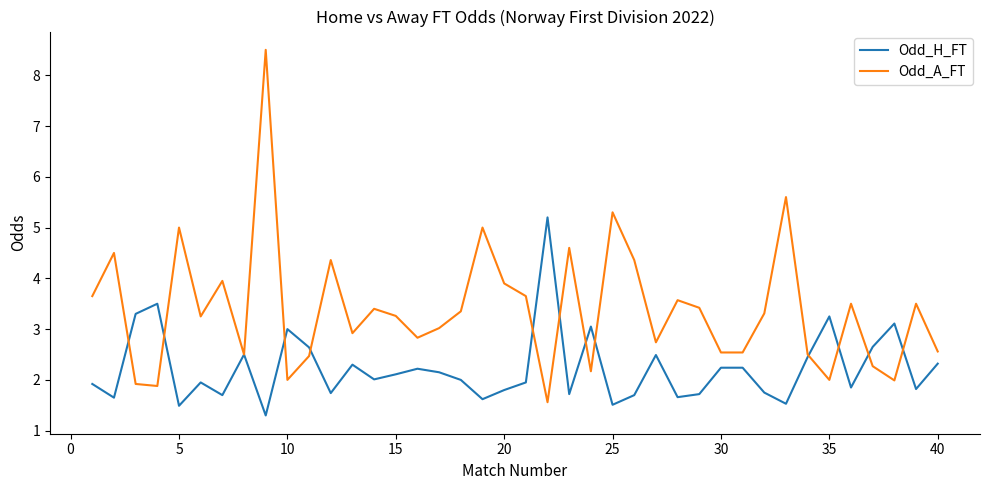

Which series has the largest range (max minus min)?

Odd_A_FT